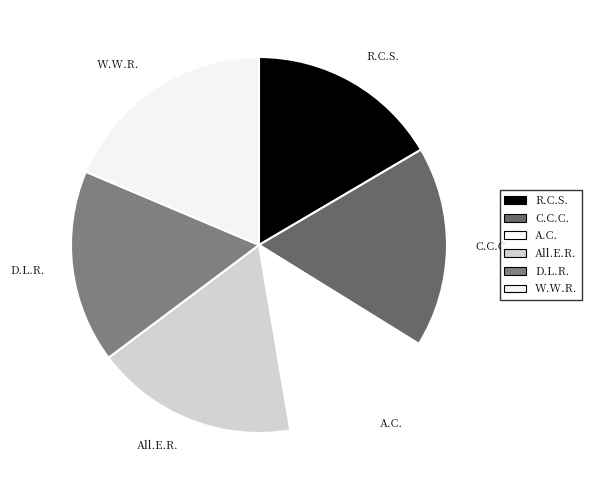

The R.C.S. slice represents 10% of the pie. True or false?

False